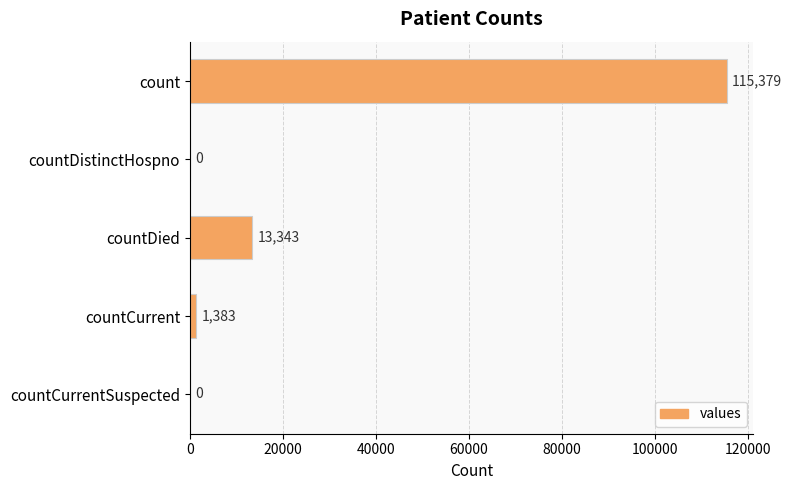

What is the change in value from countDied to countCurrent?

-11960